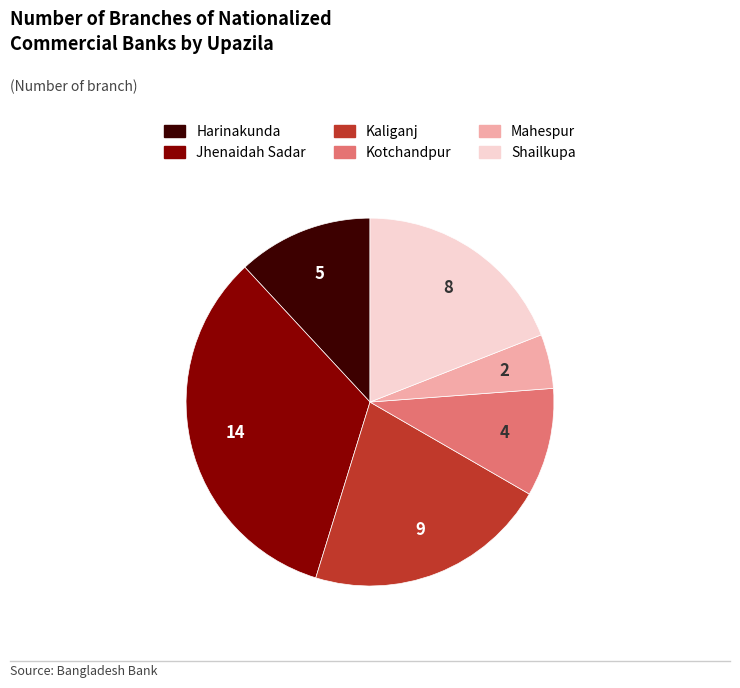

The Kaliganj slice represents 36% of the pie. True or false?

False